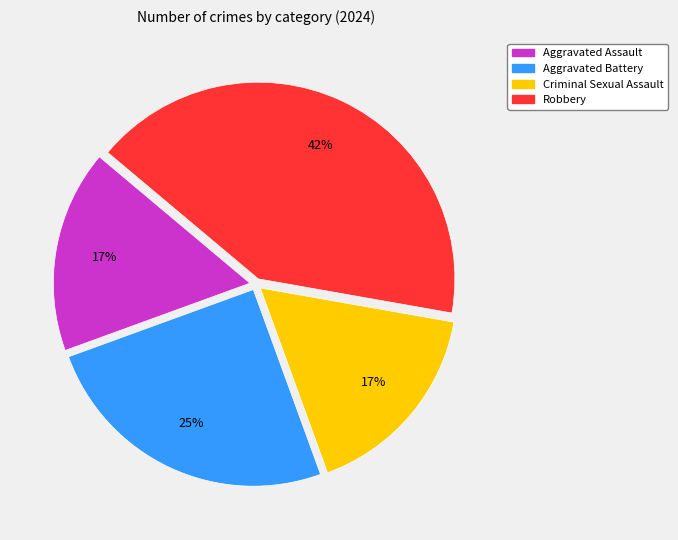

The Criminal Sexual Assault slice represents 4% of the pie. True or false?

False